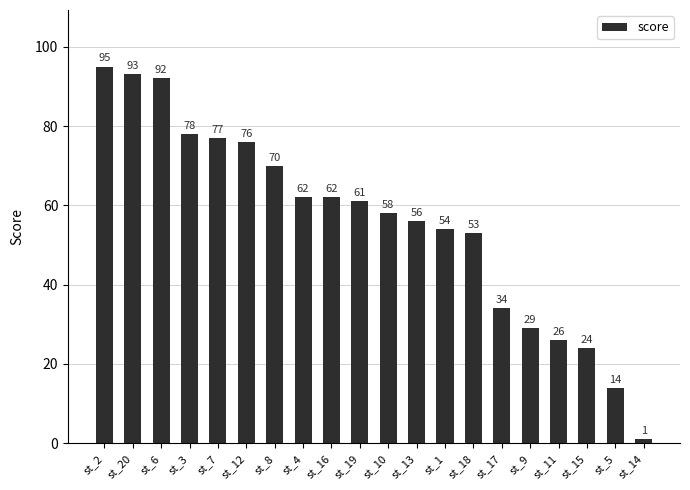

Between st_5 and st_10, which is larger?

st_10